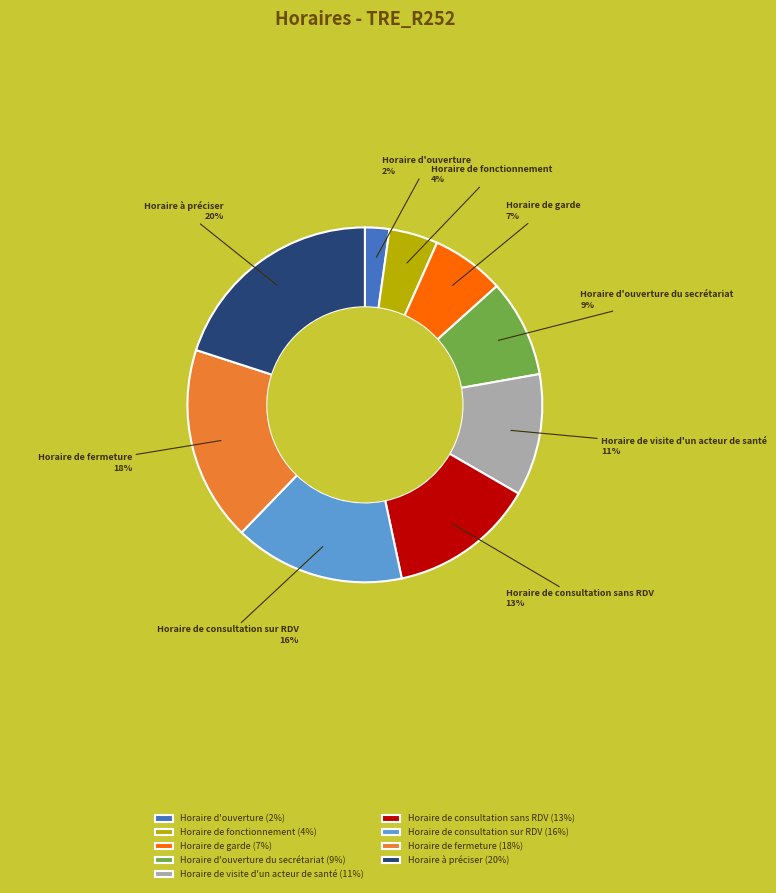

Does Horaire de consultation sur RDV account for over 50% of the chart?

No